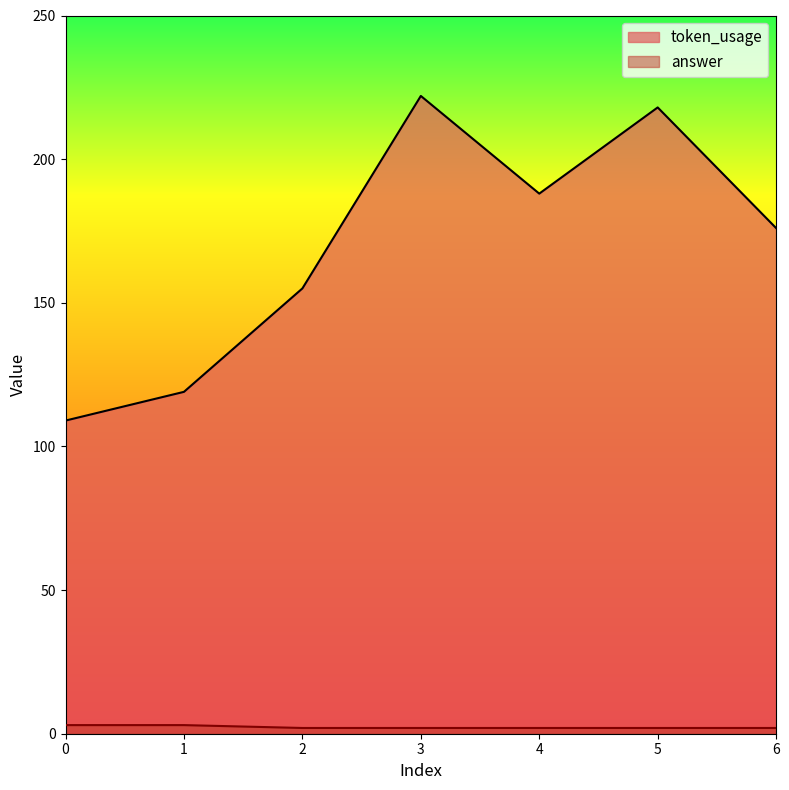

True or false: token_usage and answer cross at least once.

False